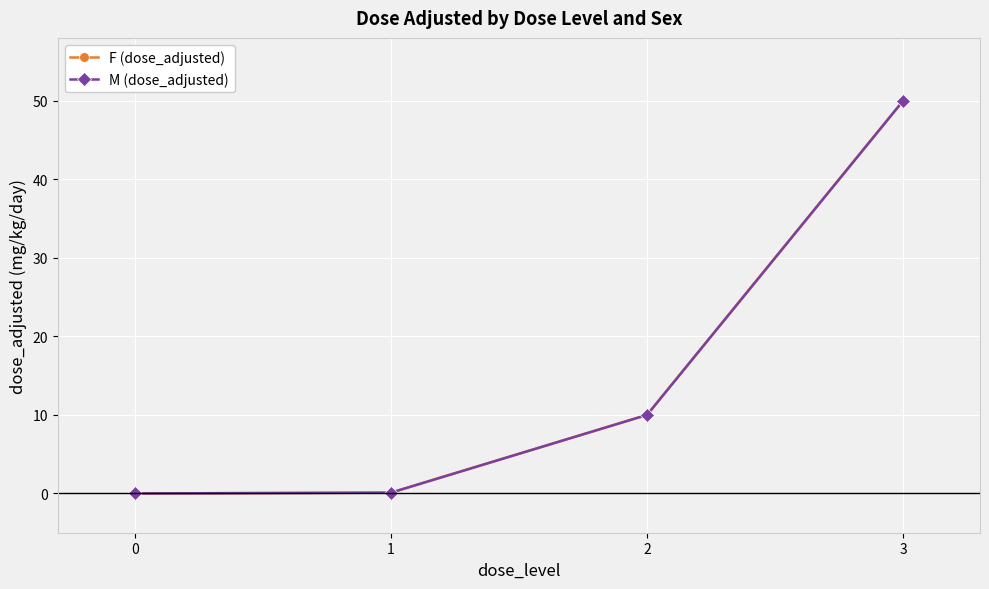

Does the chart have visible grid lines?

Yes